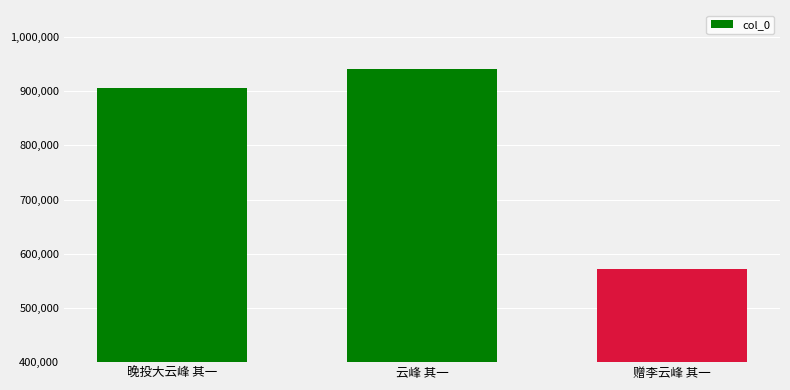

How many values are below 905917?

1